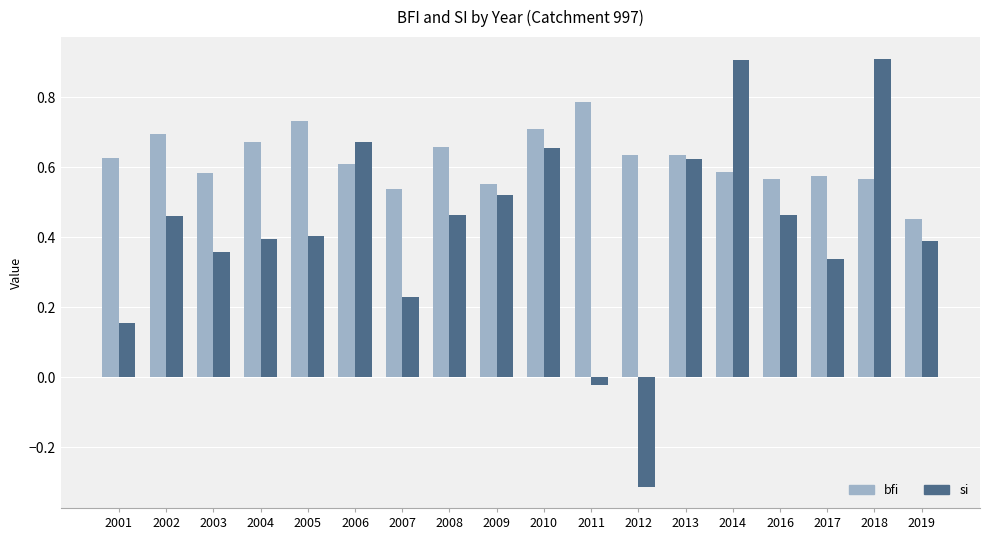

Rank the series by their maximum value, from lowest to highest.

bfi, si